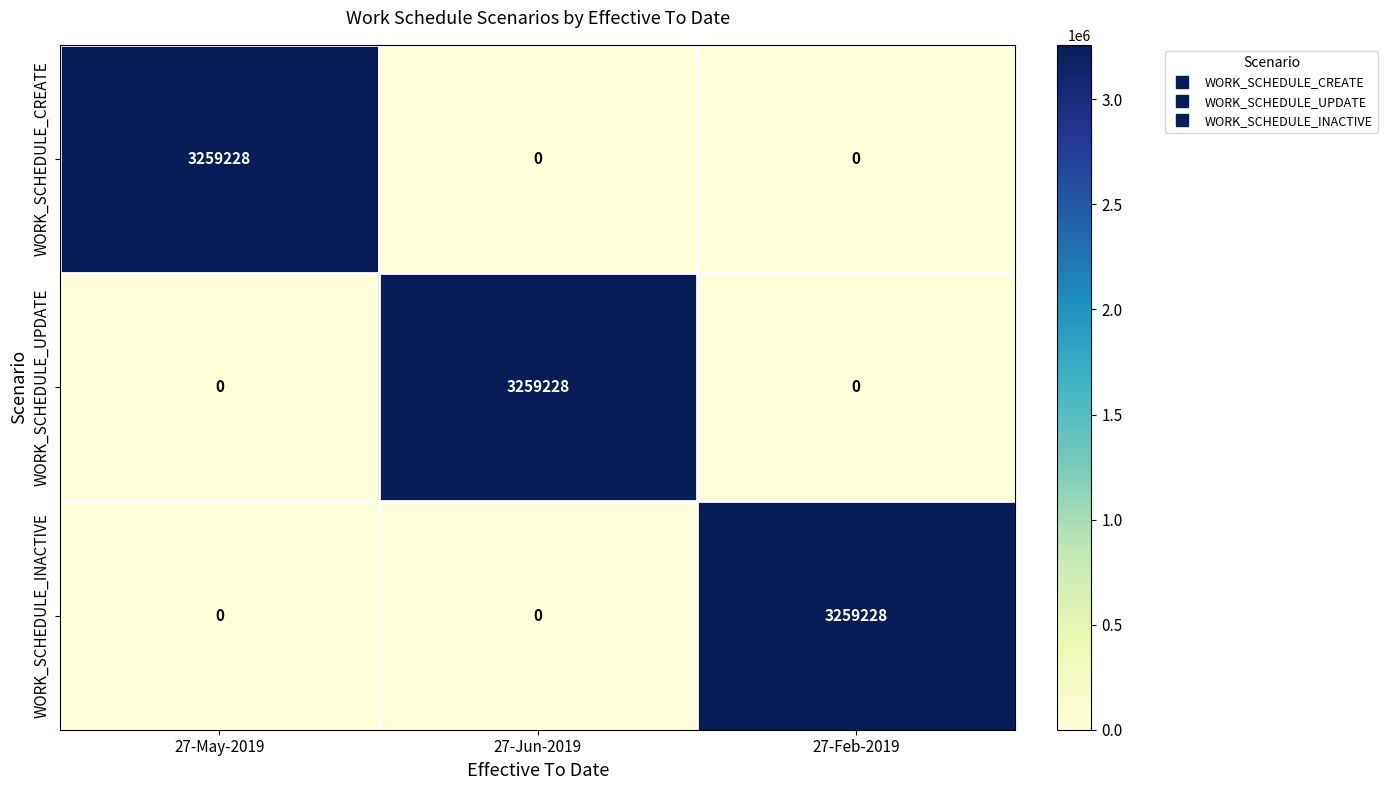

The value of WORK_SCHEDULE_CREATE at 27-Jun-2019 is 1372209. True or false?

False